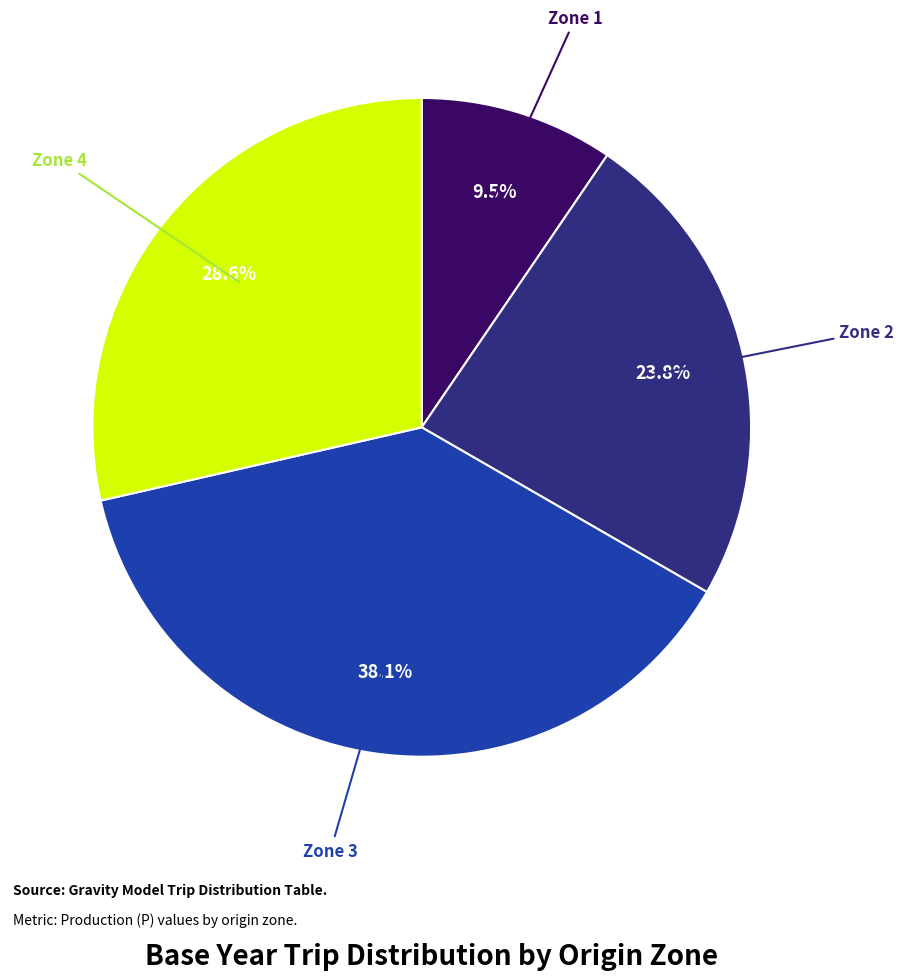

To the nearest percent, what is the average slice percentage?

25%